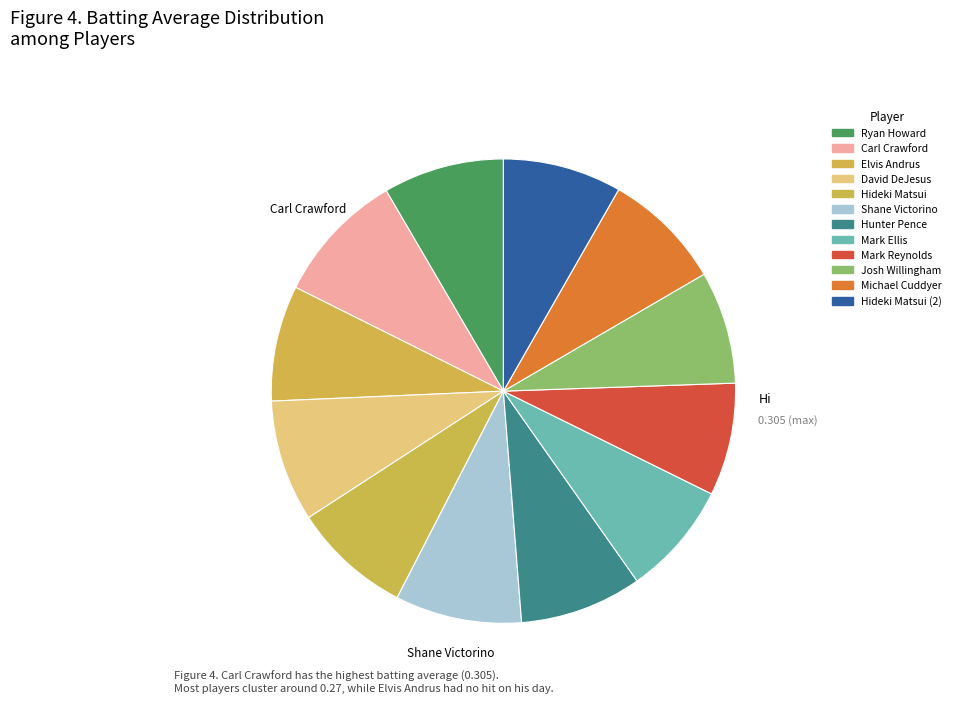

How many slices are in this pie chart?

12